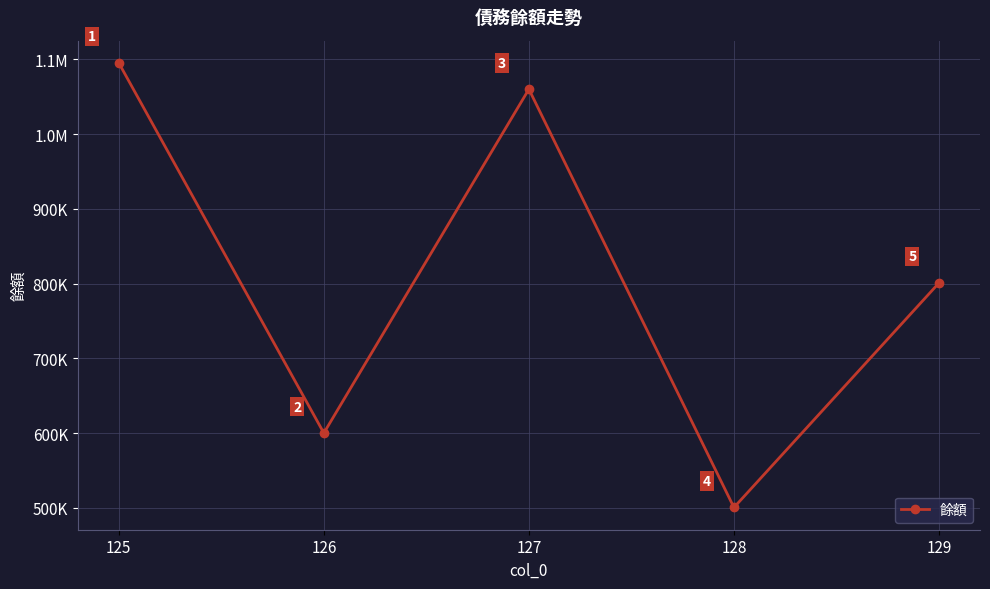

What is the maximum value shown in the chart?

1095155